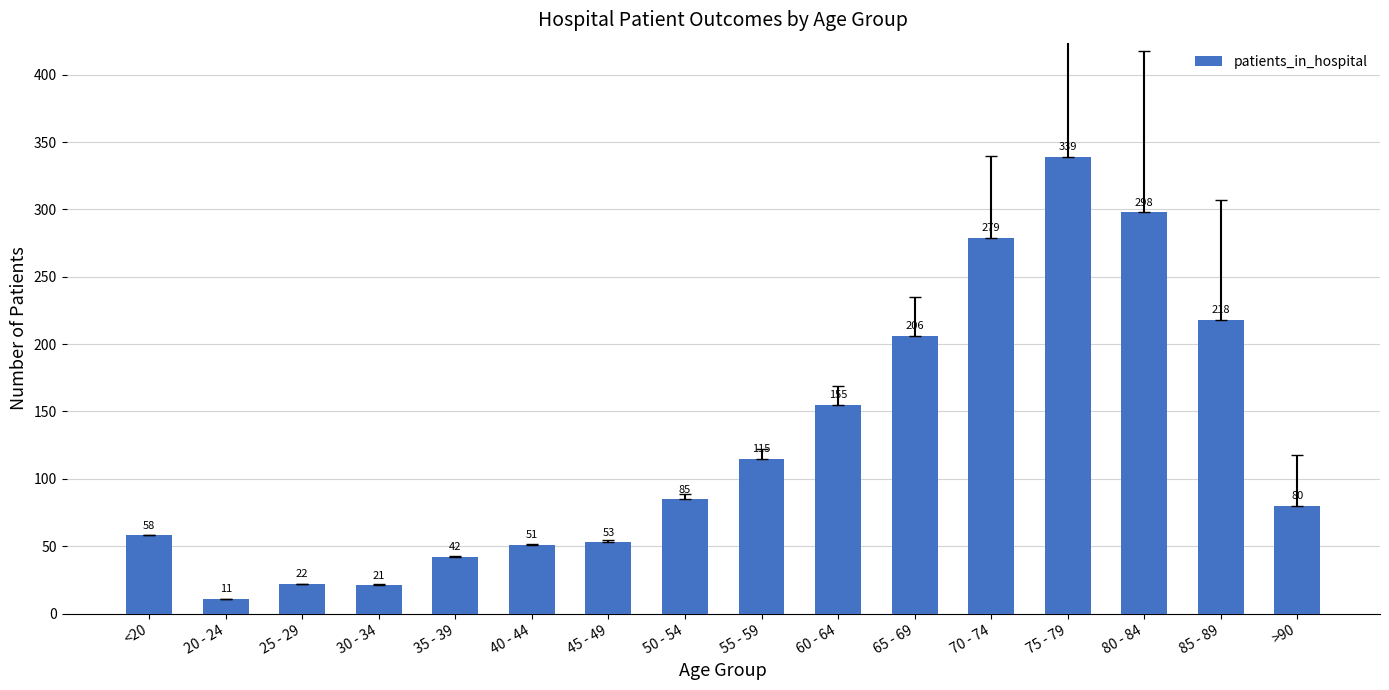

Does the chart contain any negative values?

No